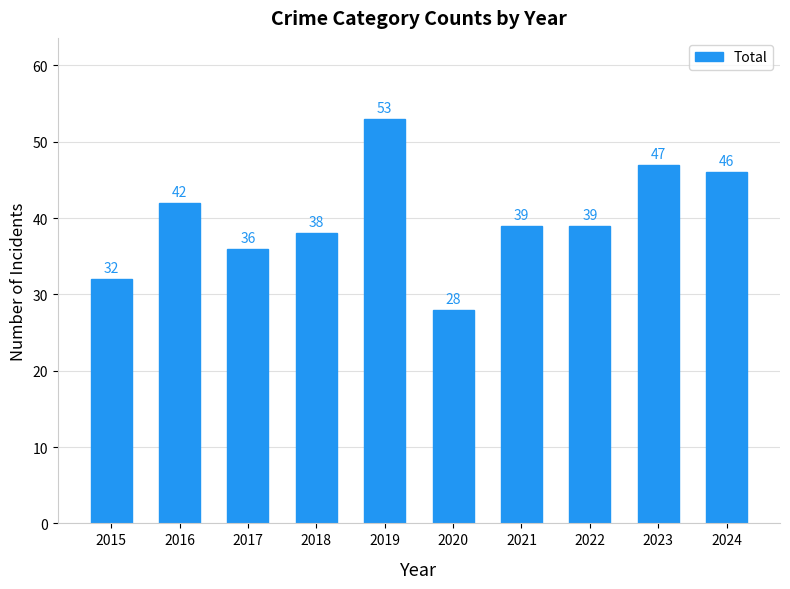

What is the difference between the maximum and minimum values?

25